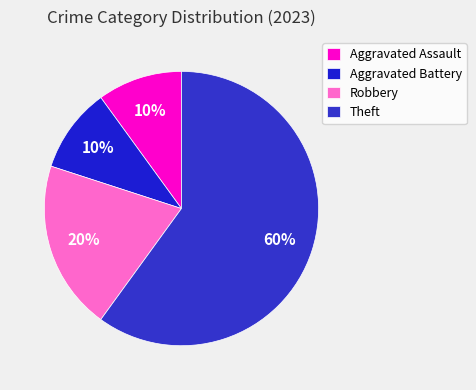

What percentage is the Aggravated Battery slice, to the nearest percent?

10%